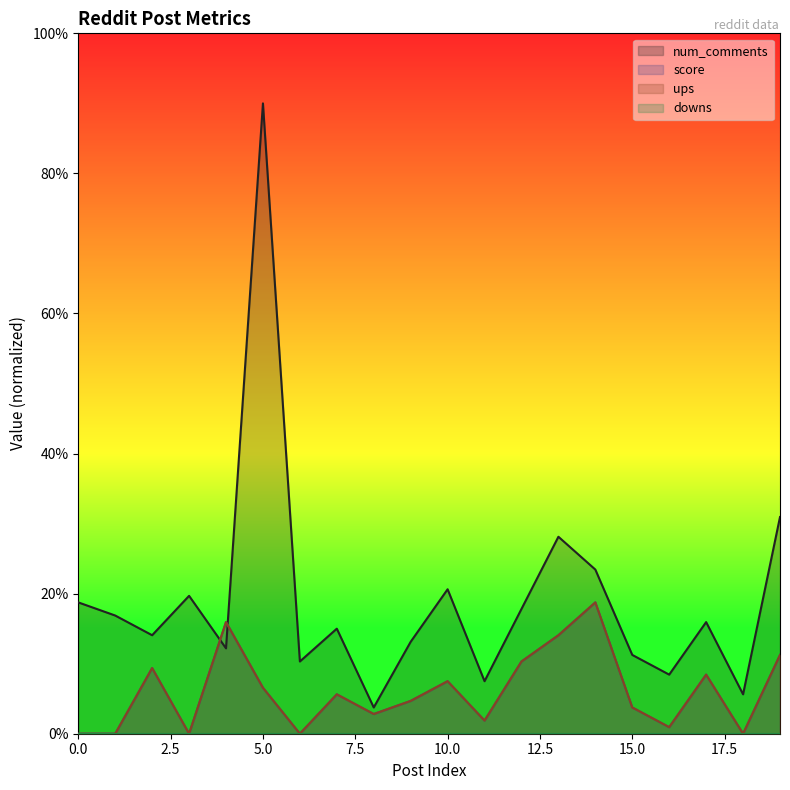

How many values in the score series exceed 5?

10